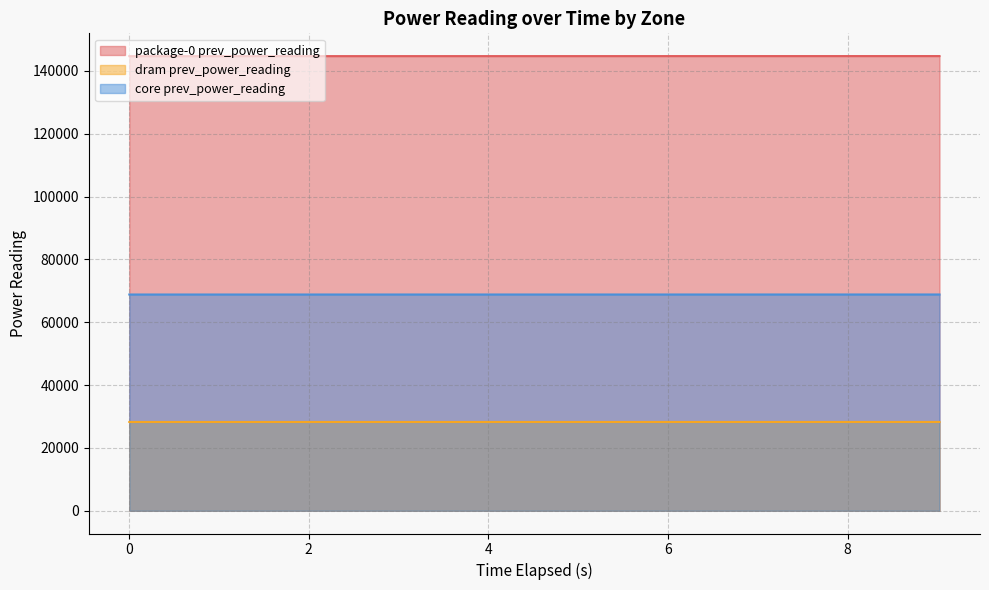

At which label does core prev_power_reading first exceed 68834?

5.011834066